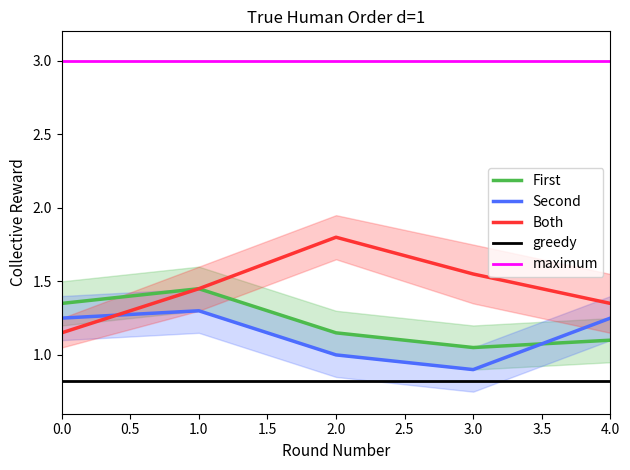

How many lines are shown in the chart?

5